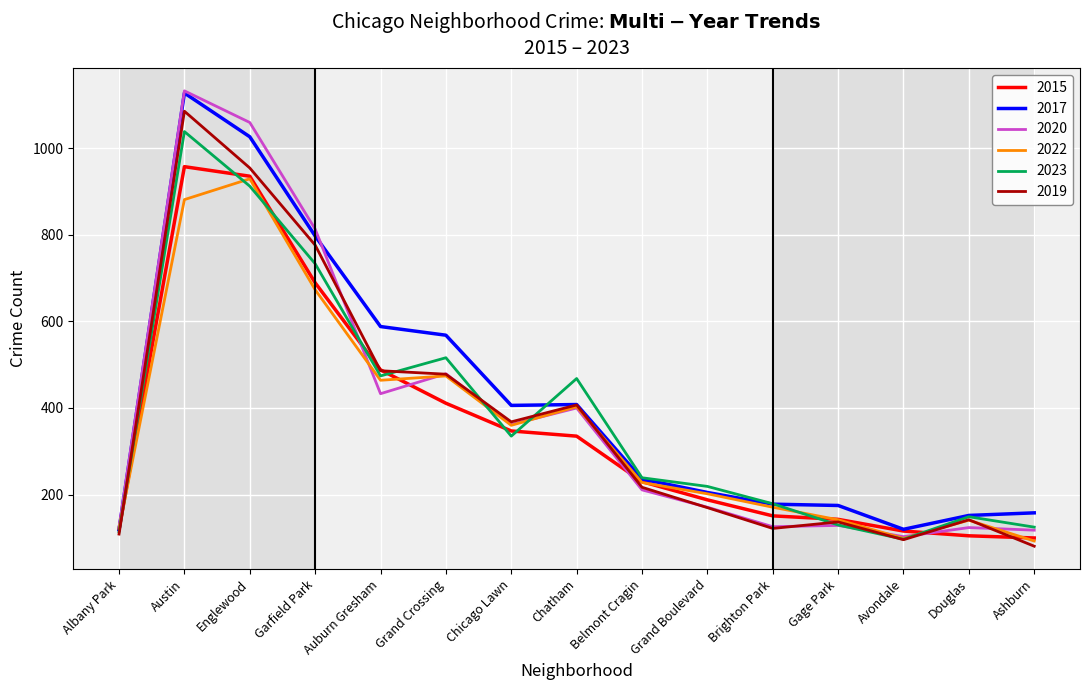

True or false: 2015 has a value of 284 at Grand Boulevard.

False